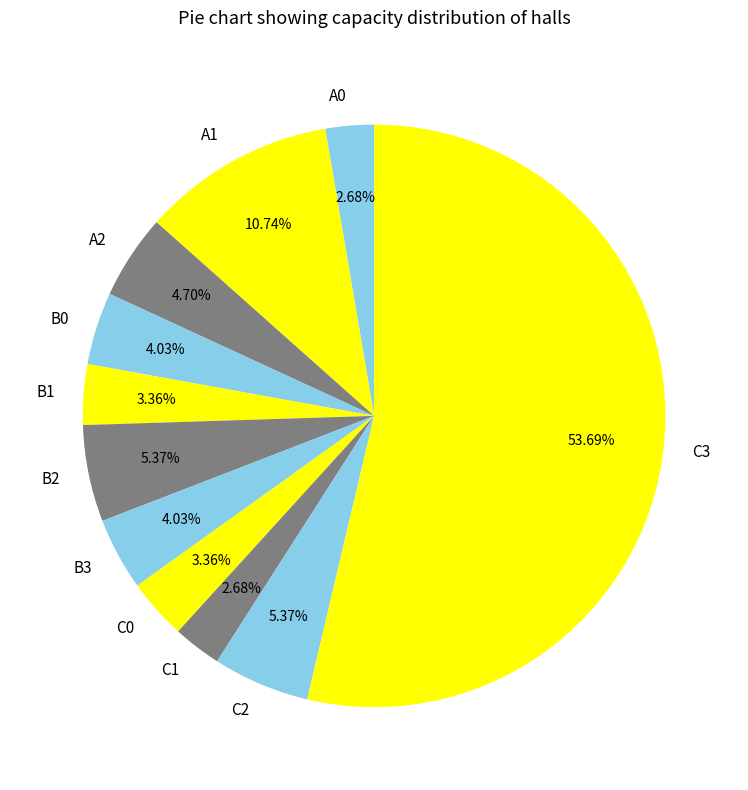

Which has a higher value, B0 or C1?

B0